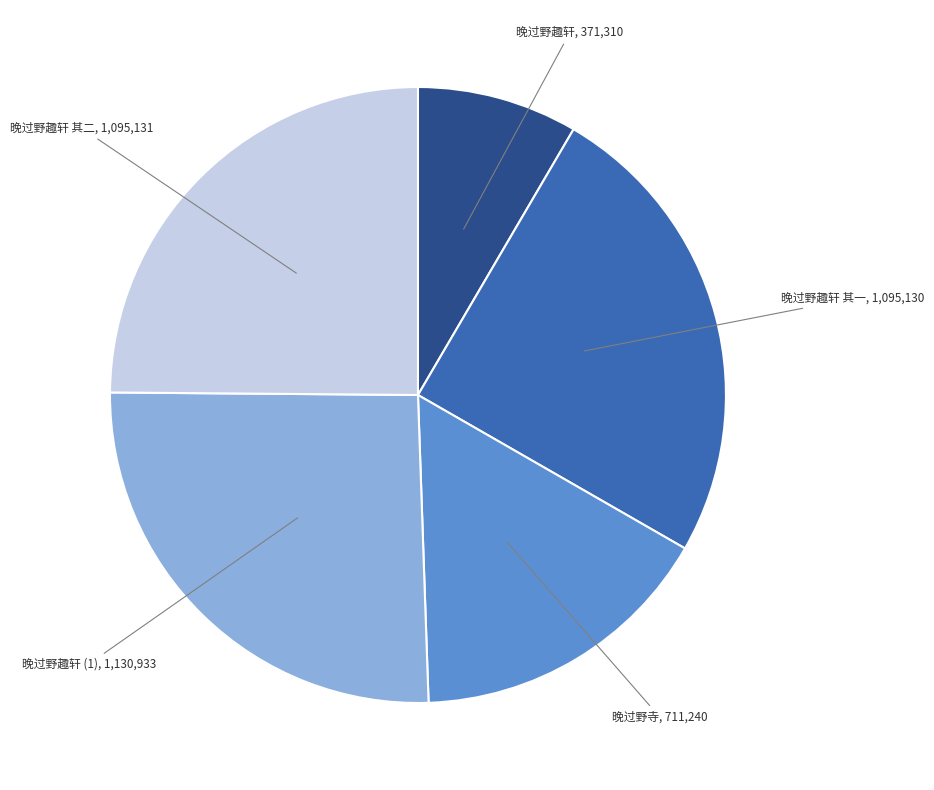

Does any single category account for the majority?

No